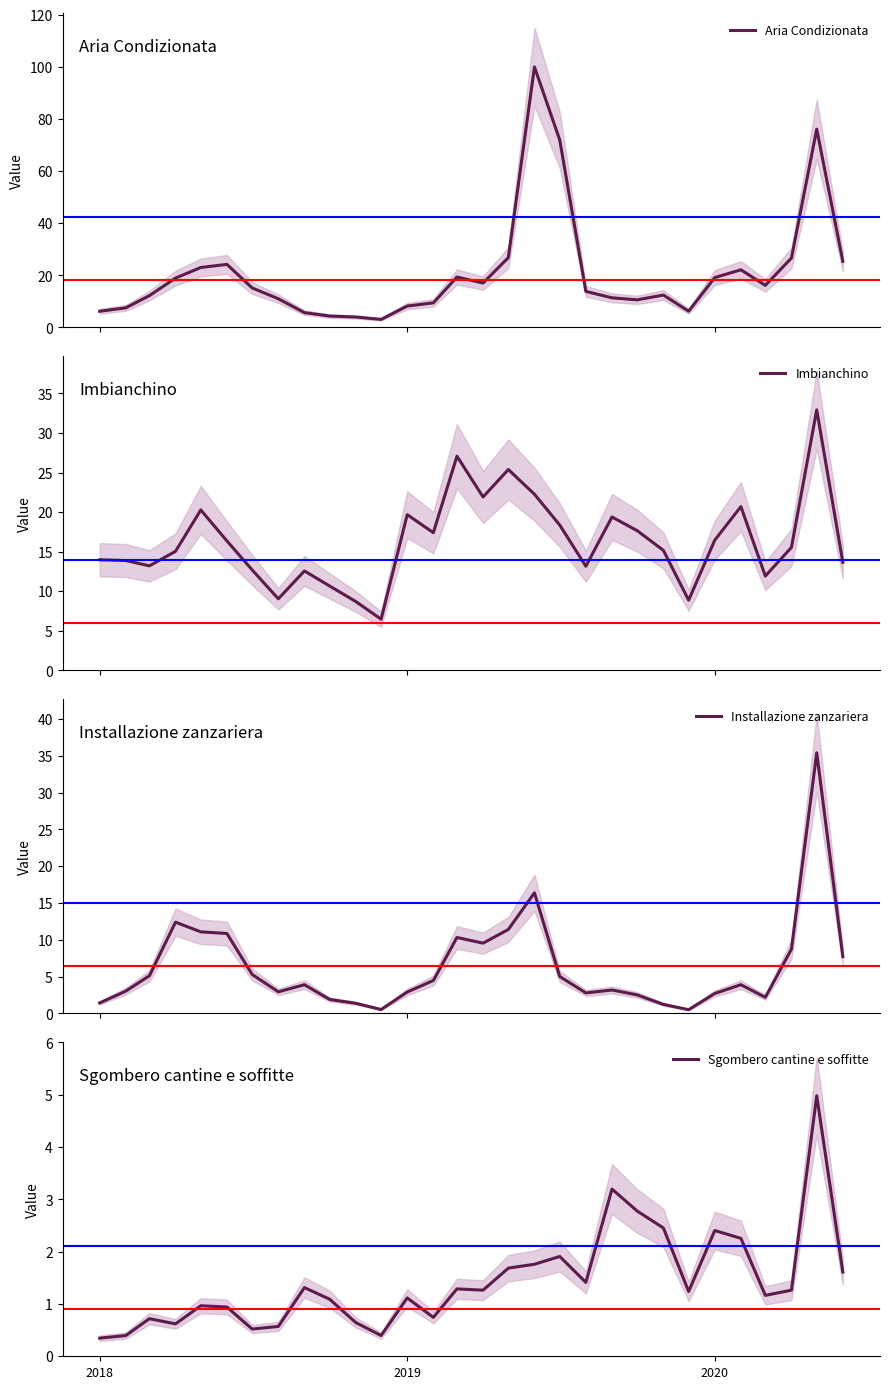

How many data points in Imbianchino are above 15?

17